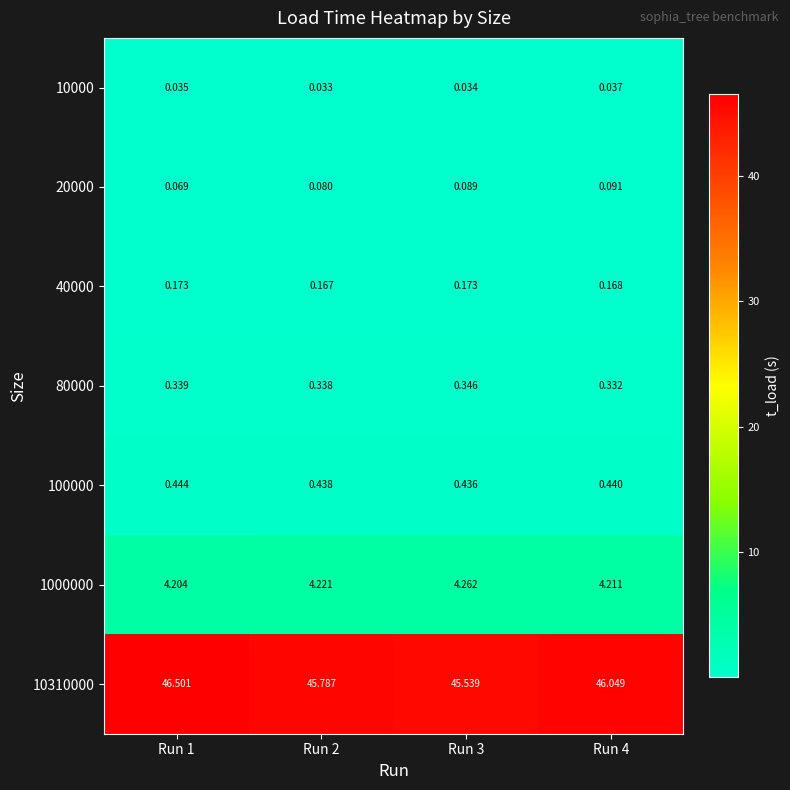

At how many categories does at least one series exceed 25?

4